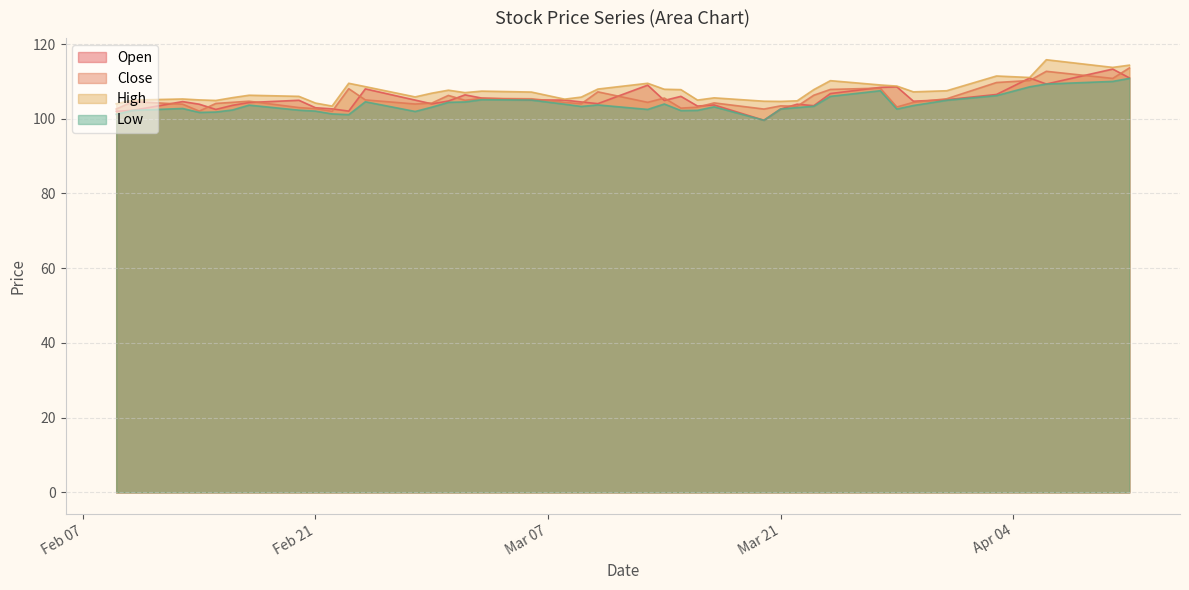

The High series shows 105.2 at 2023-03-08. True or false?

True